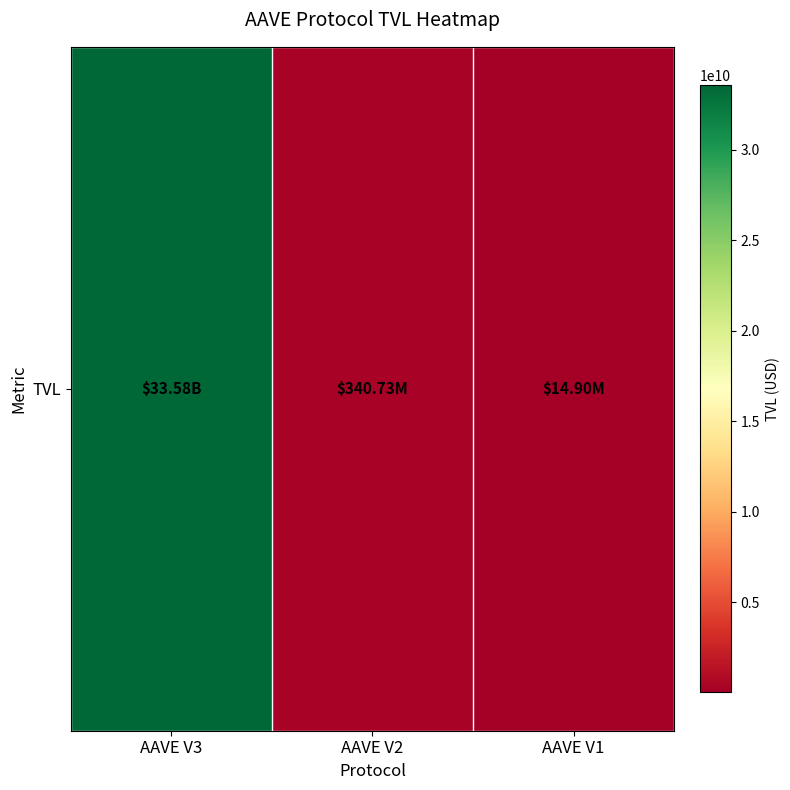

What is the average value?

11312081915.8